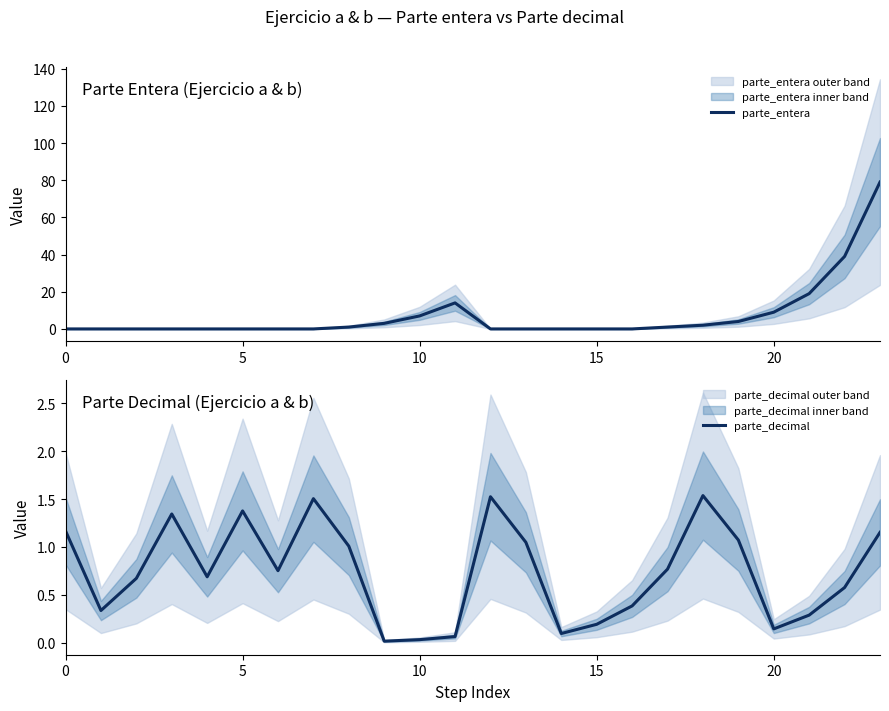

Which series changed the most between 11 and 22?

parte_entera